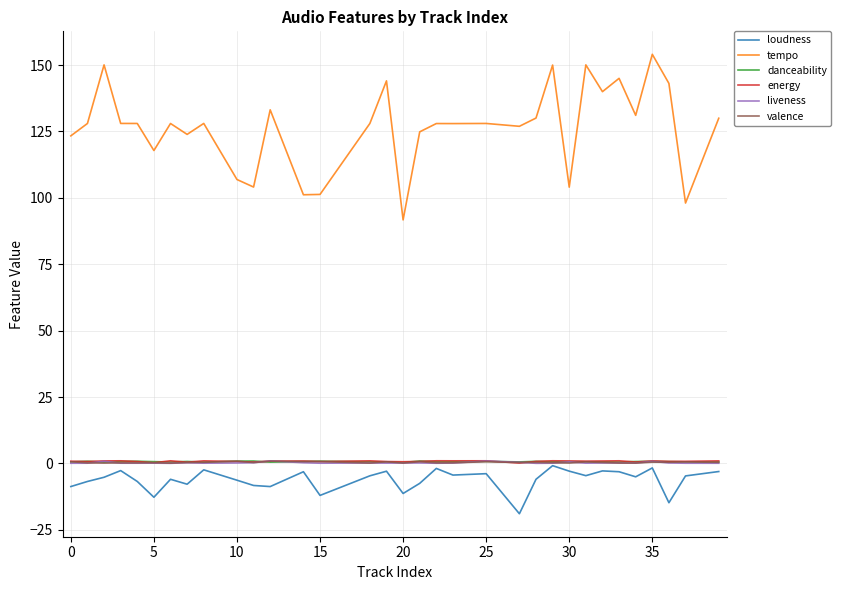

How many lines are shown in the chart?

6